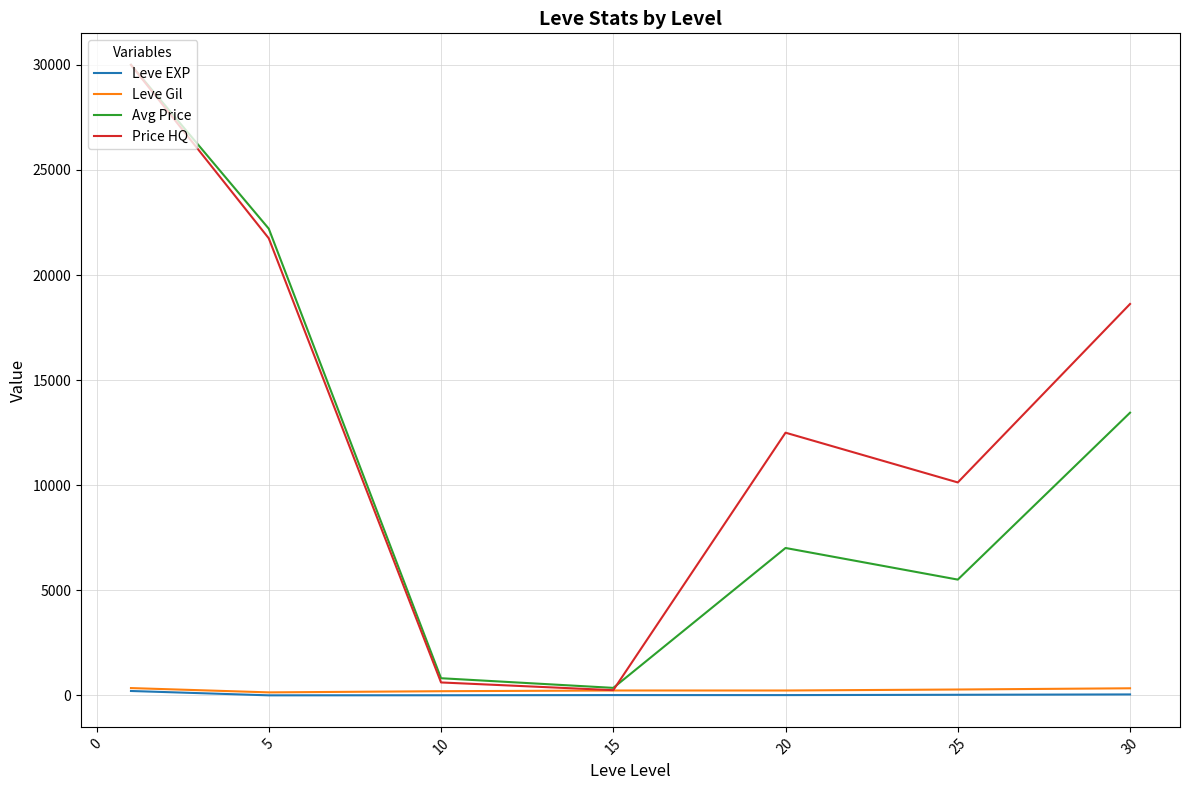

What is the maximum value shown in the chart?

30000.0